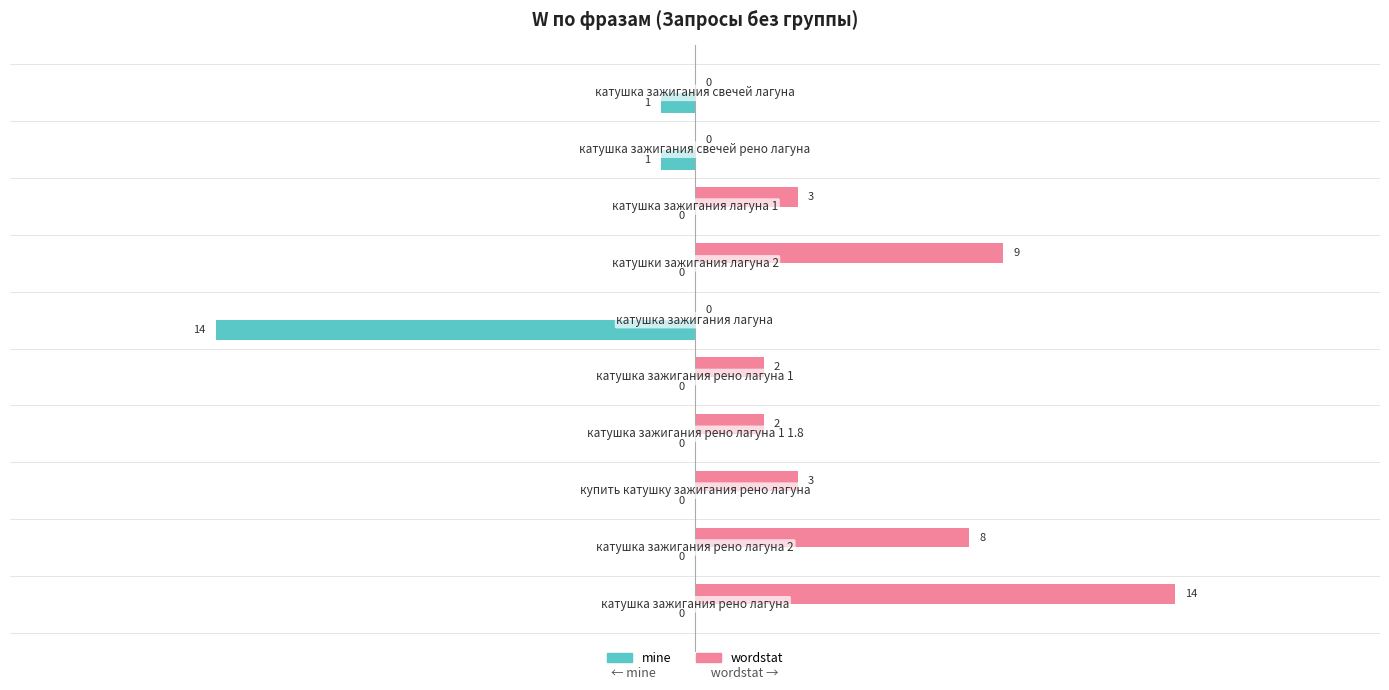

What is the maximum value shown in the chart?

14